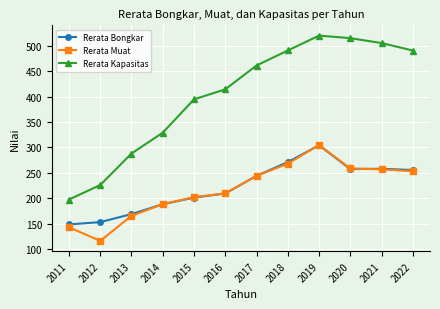

How many data points does each series have?

12